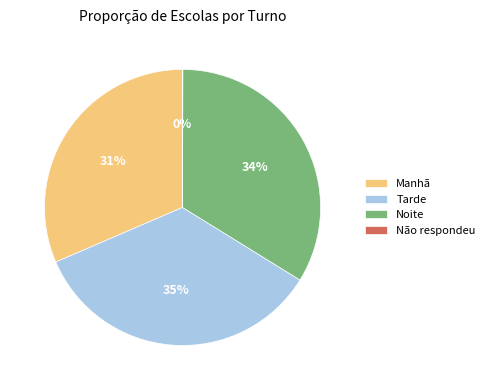

To the nearest percent, what is the average slice percentage?

25%